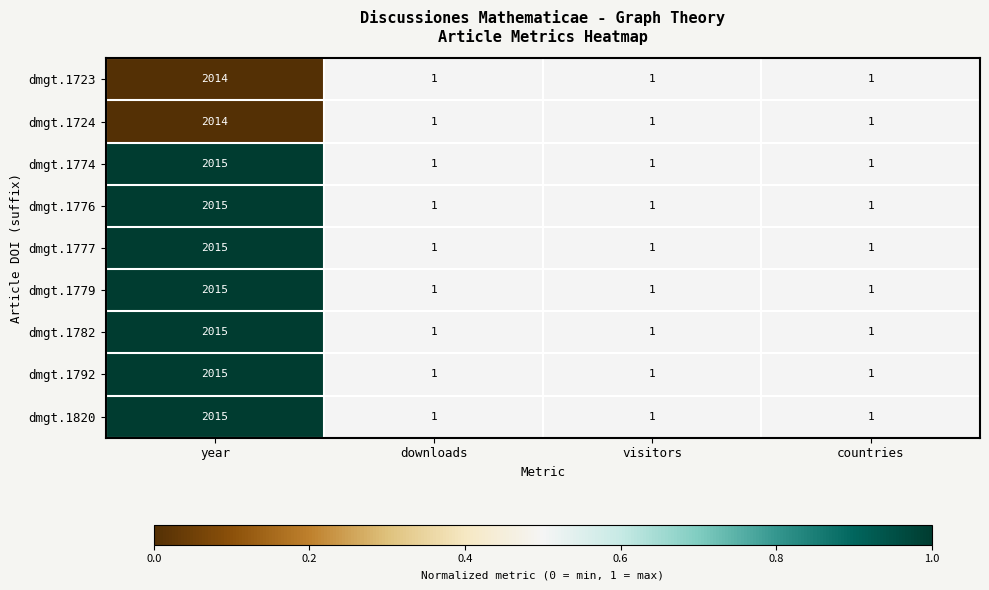

At which label does dmgt.1779 reach its peak?

year